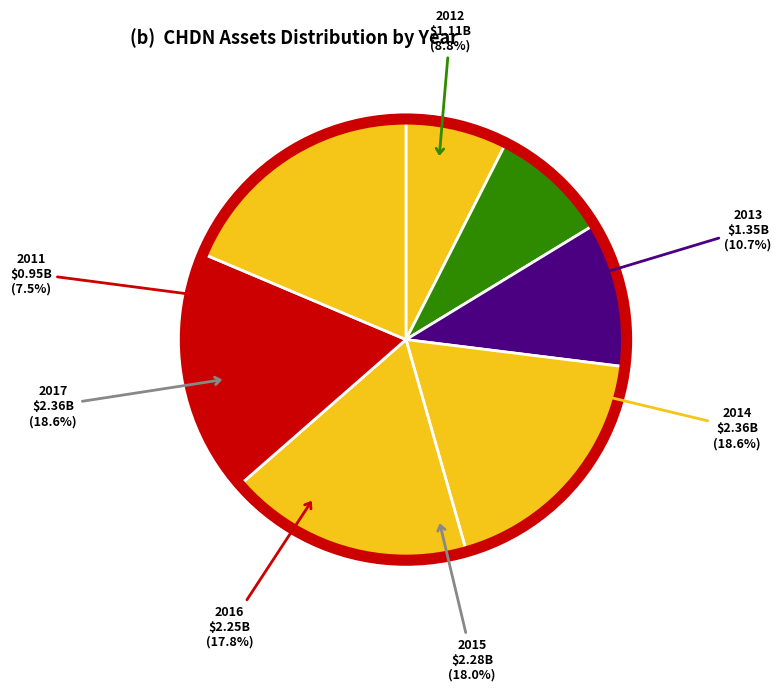

What is the ratio of the value at 2013 to the value at 2012?

1.2